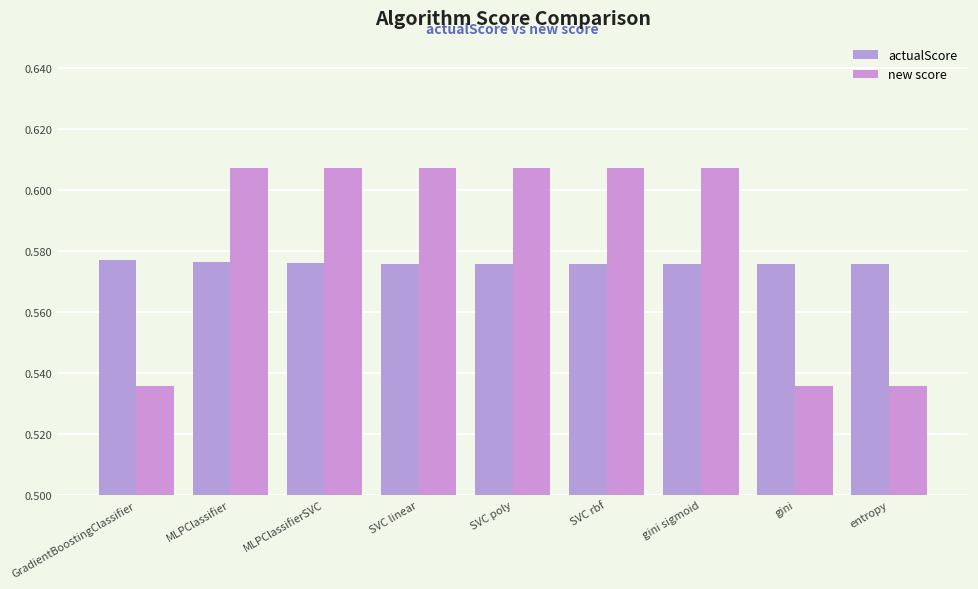

How many bars are there in each group?

2